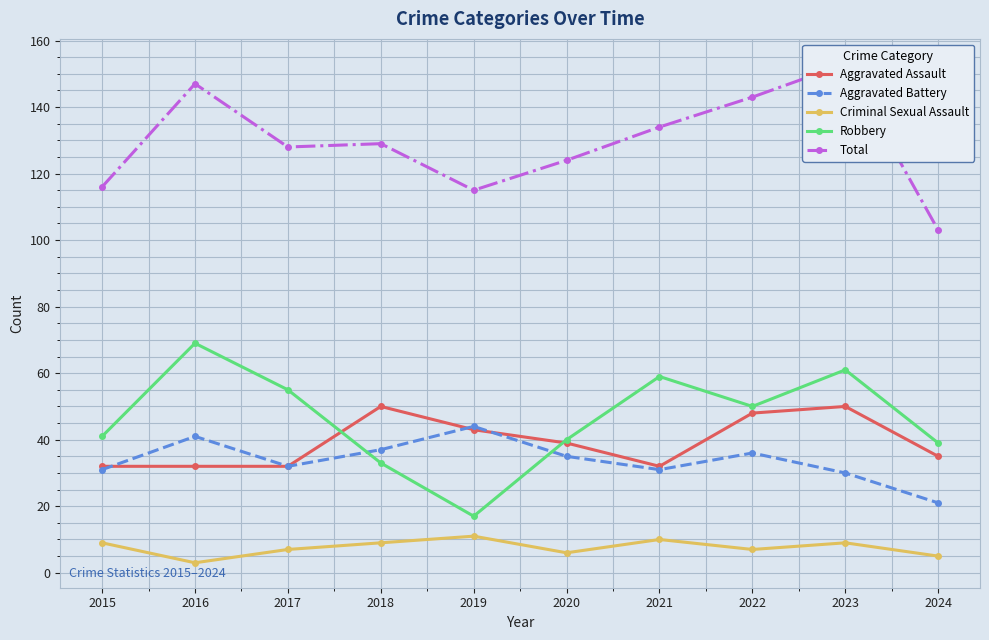

True or false: Aggravated Assault and Total intersect in this chart.

False